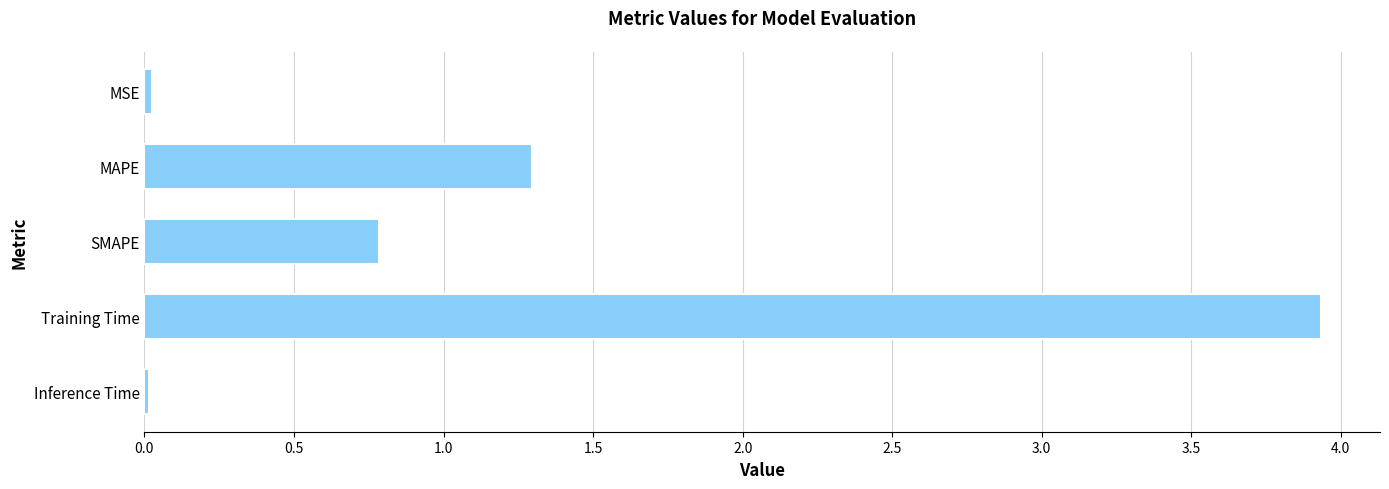

What is the difference between the maximum and minimum values?

3.9